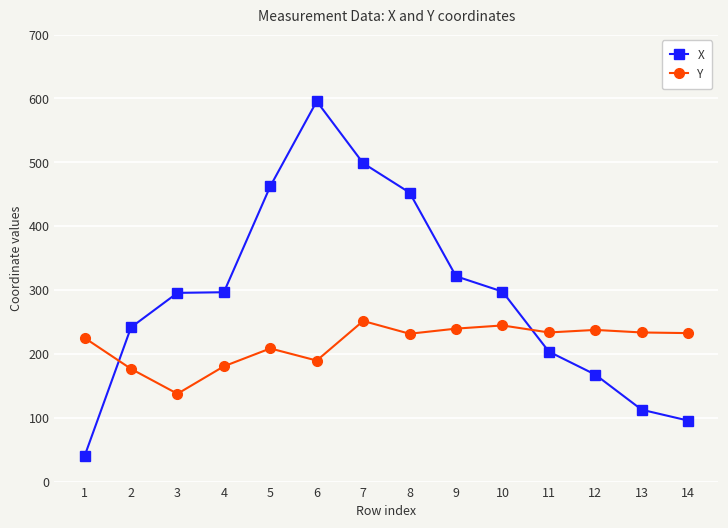

The value of Y at 10 is 244.5. True or false?

True